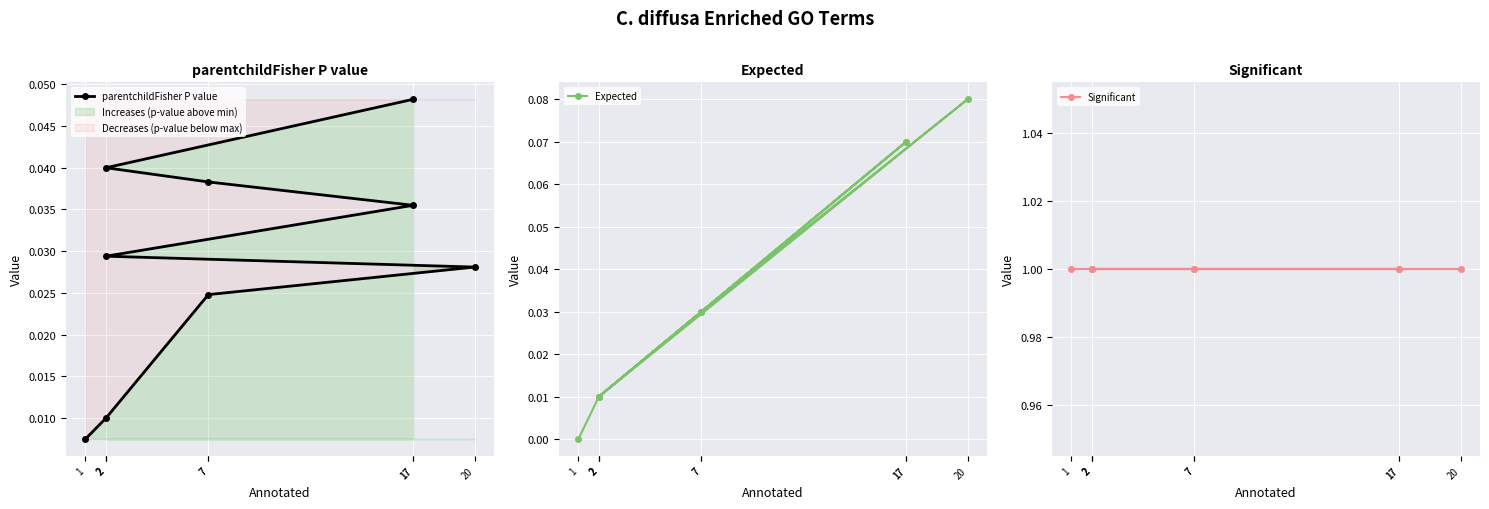

Is it true that Expected equals 0.0 at 17?

False